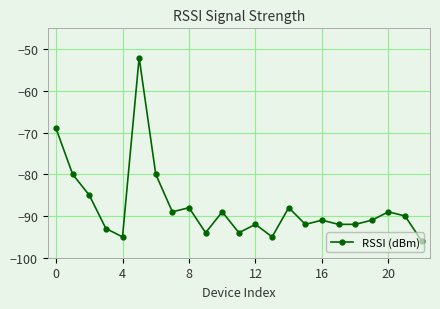

What is the maximum value shown in the chart?

-52